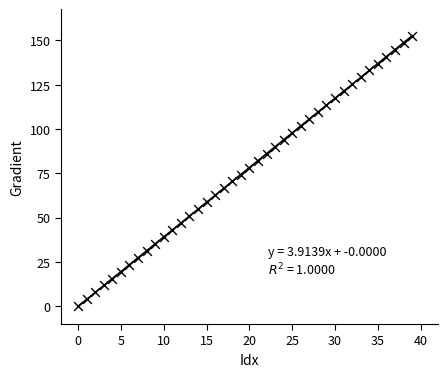

What is the range of Y values (max minus min)?

152.6